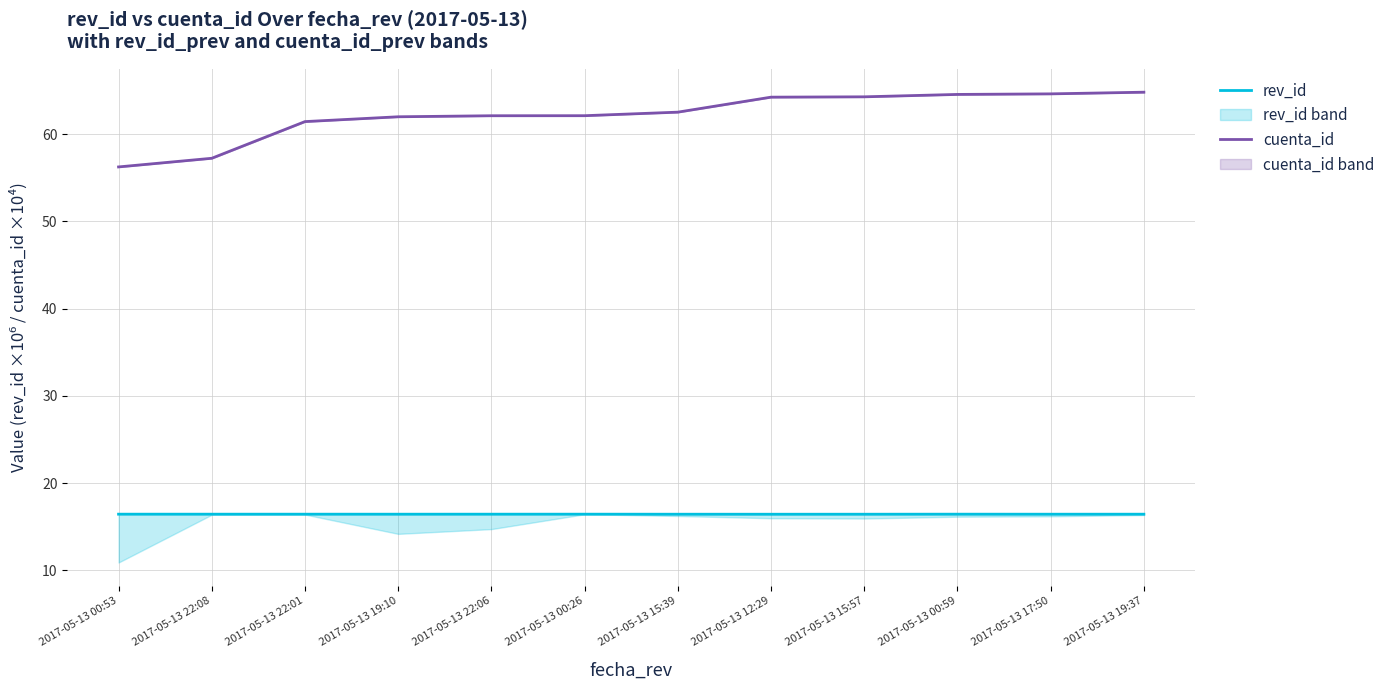

How many data points does each series have?

12